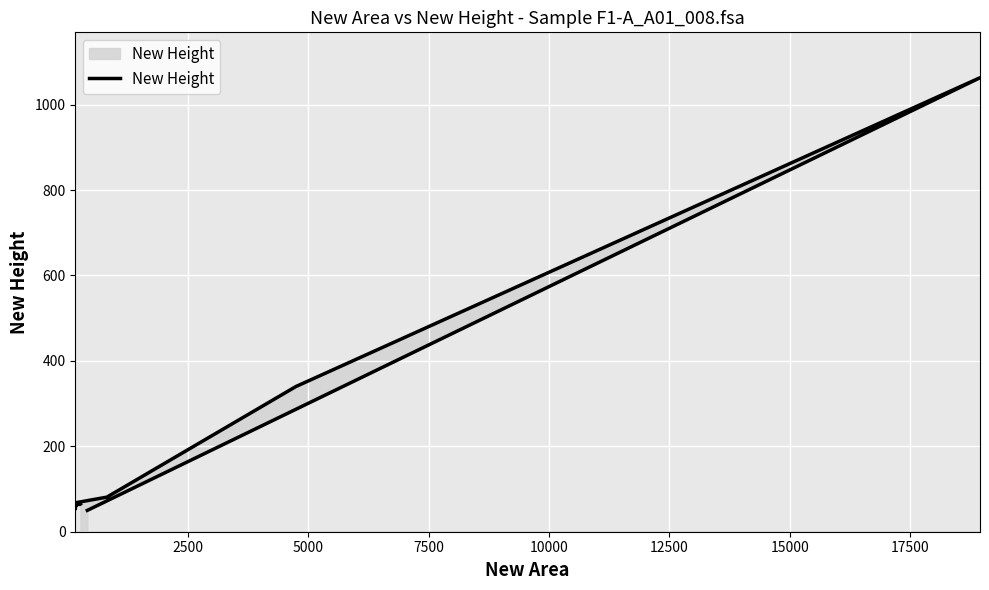

Reading right to left, list all the values displayed in this chart.

65	67	60	54	53	68	81	340	1063	50